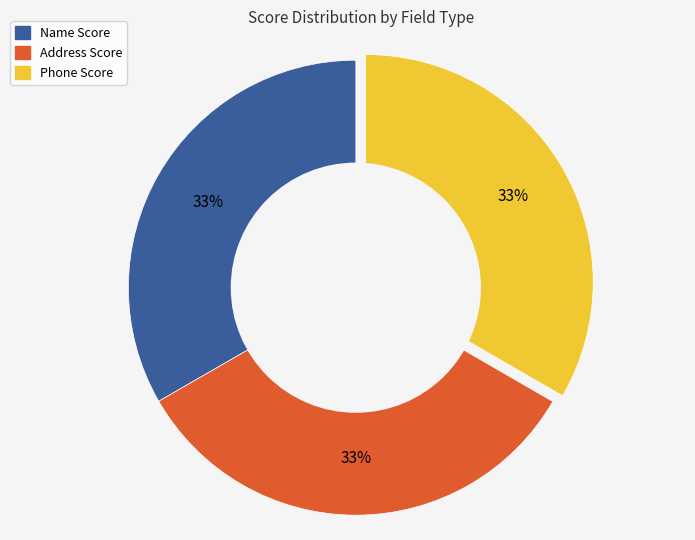

Is there any slice that represents more than half of the pie?

No